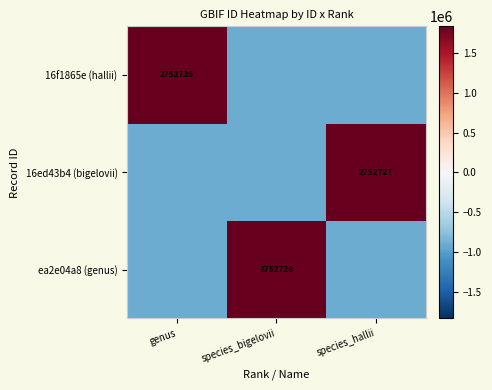

Is it true that ea2e04a8 (genus) equals -398347.1 at genus?

False